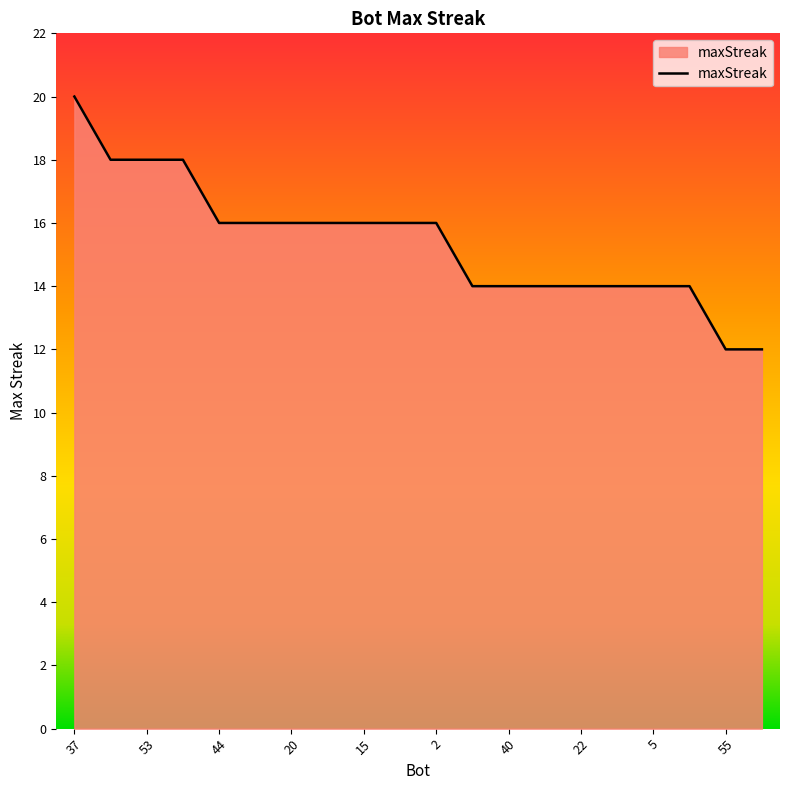

Count the values in the range 14 to 16.

14